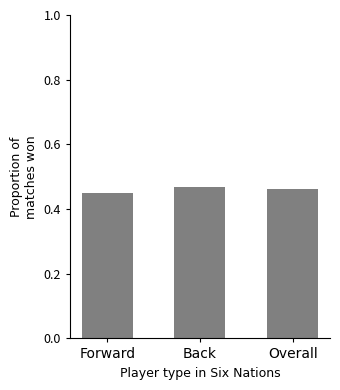

Count the values in the range 0 to 1.

3